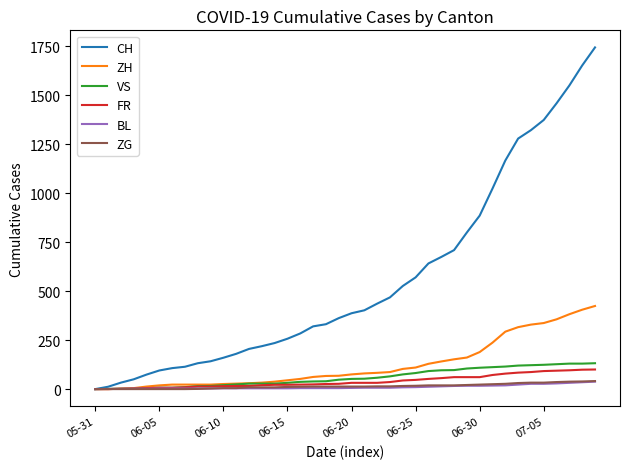

What is the maximum value for CH?

1743